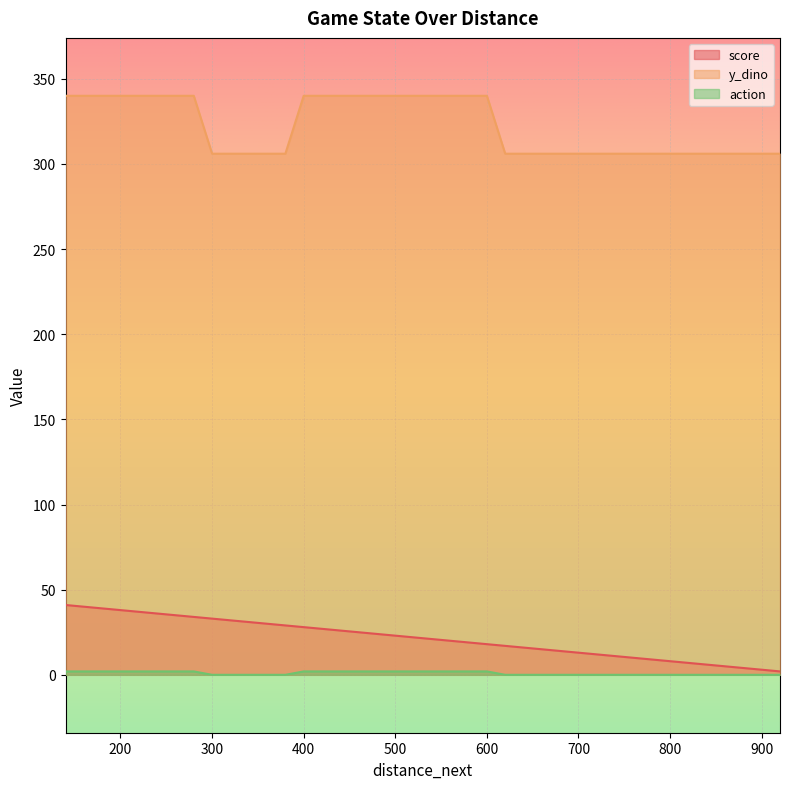

True or false: action and y_dino intersect in this chart.

False